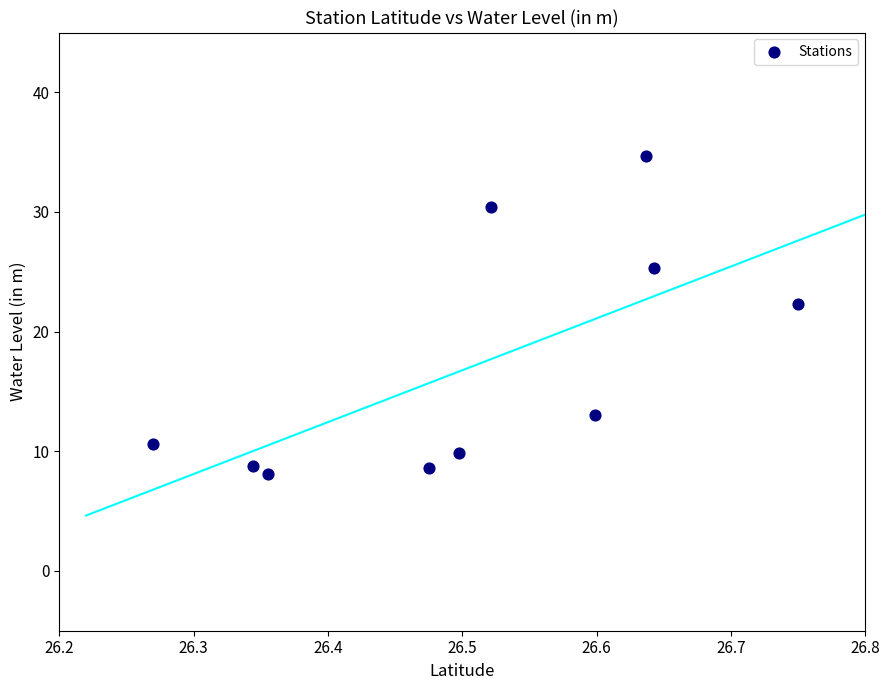

What is the average X value?

26.5